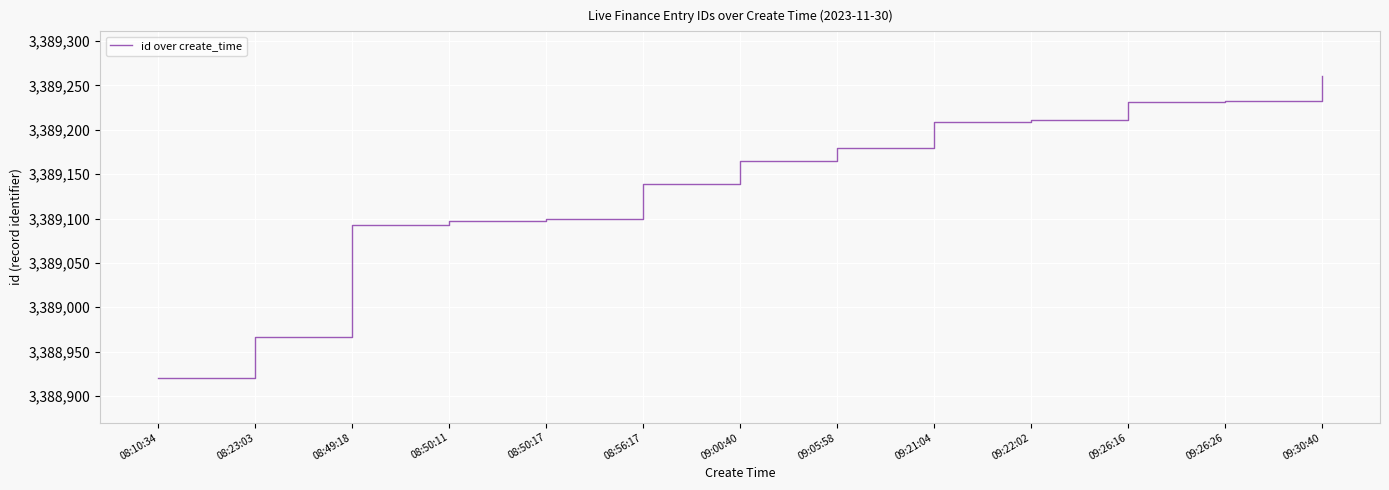

What is the difference between the values at 08:50:11 and 09:26:26?

135